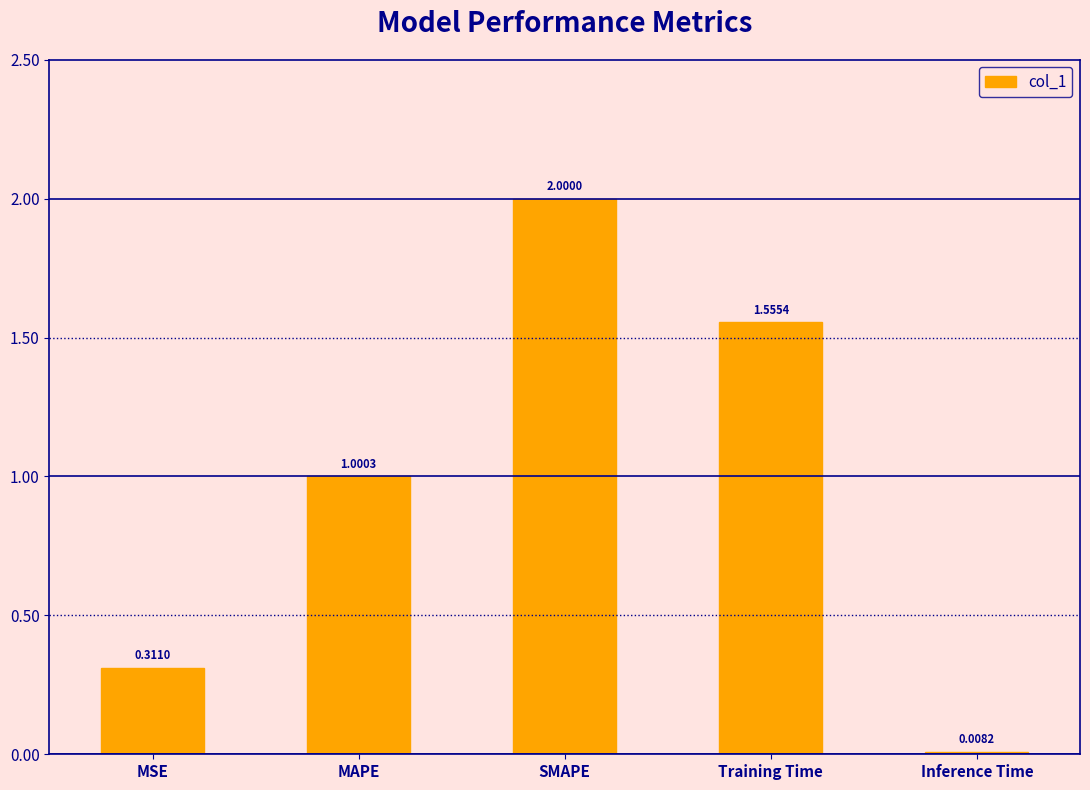

At which category does the chart reach its minimum across all series?

Inference Time